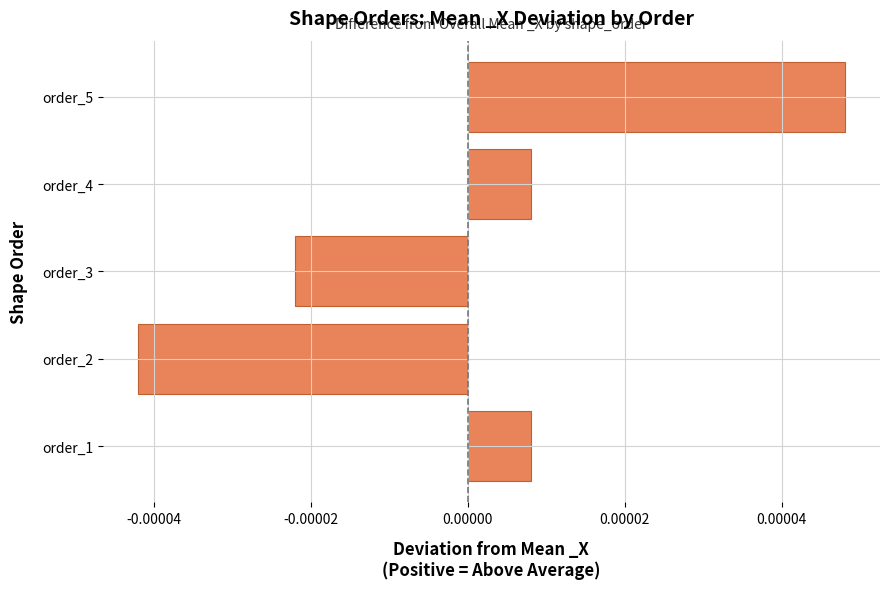

Between order_4 and order_3, which is larger?

order_4